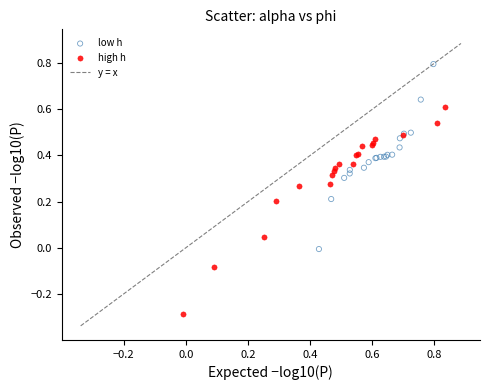

Which series contains the highest Y value?

low h